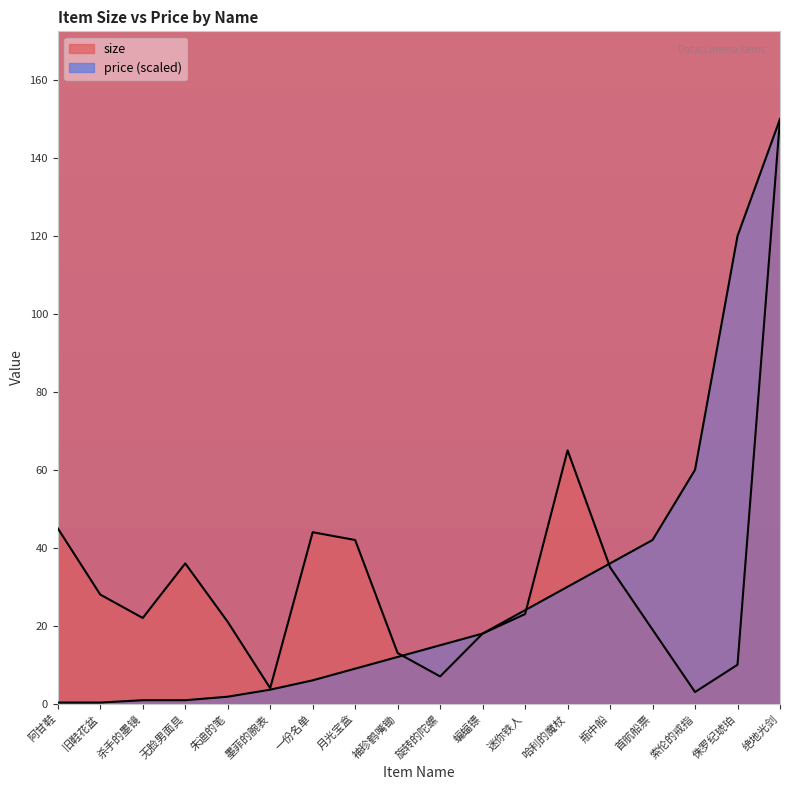

Which series changed the most between 蝙蝠镖 and 哈利的魔杖?

size